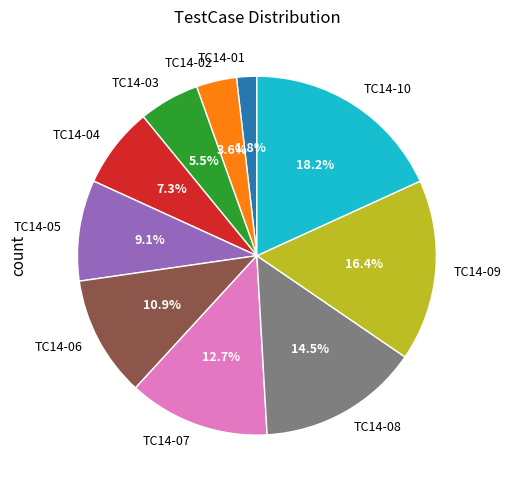

Count the number of slices in the pie.

10